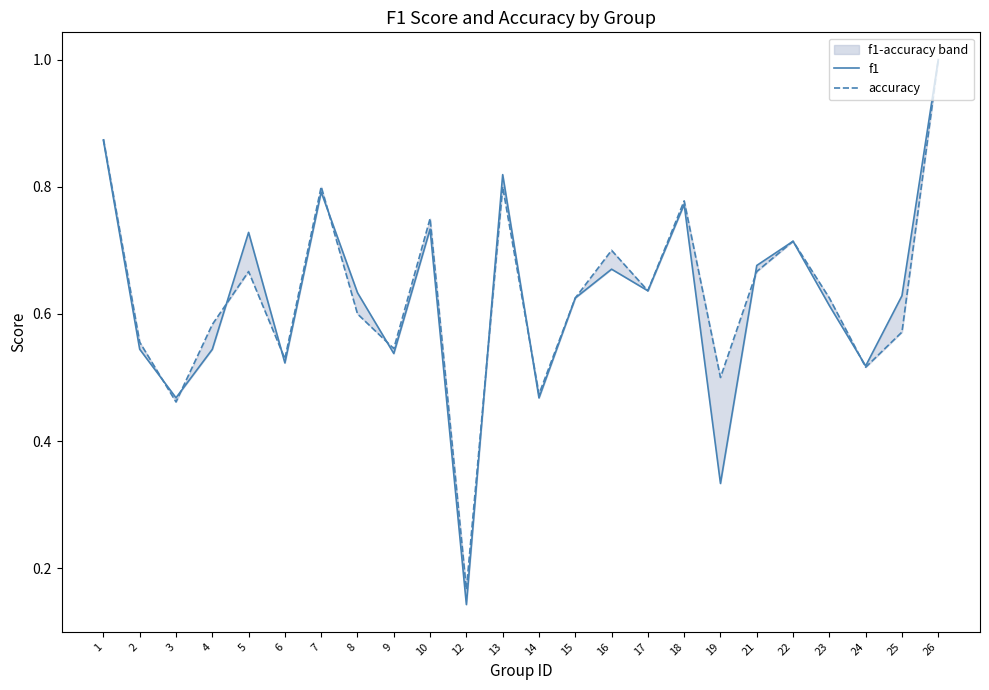

What is the value of the f1 point at the 7th from the left?

0.8